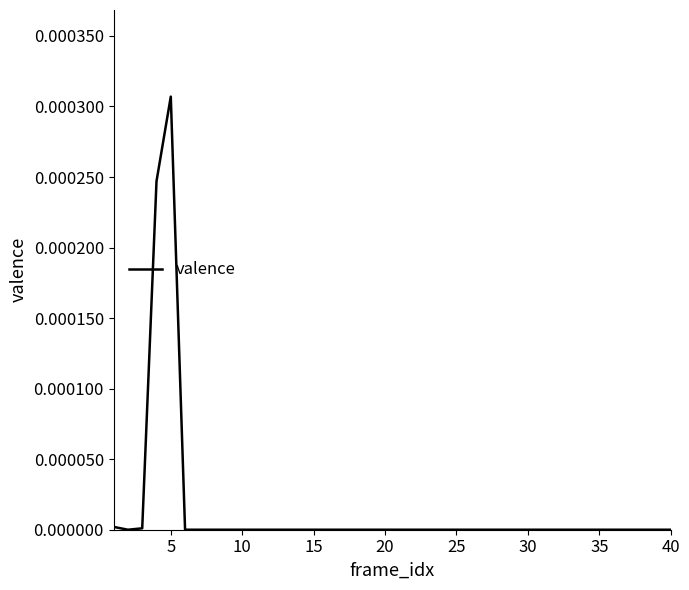

How many lines are shown in the chart?

1